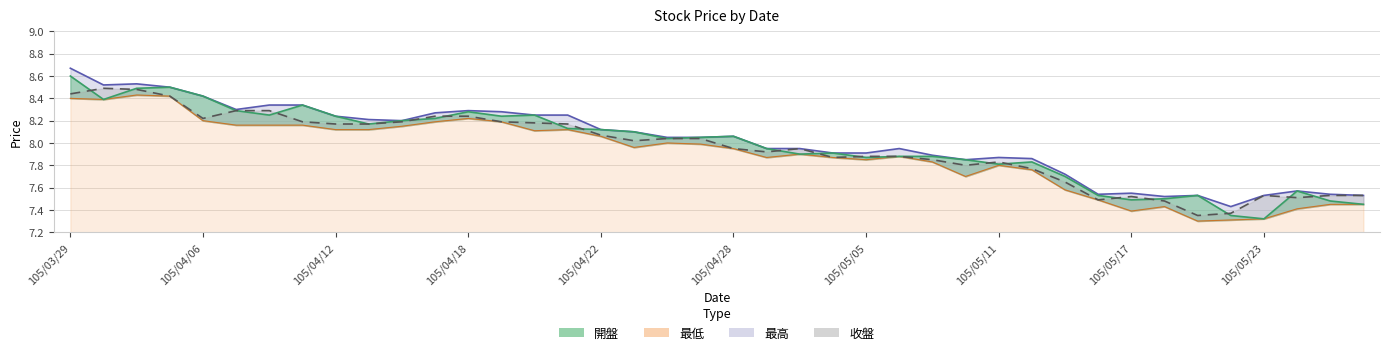

What is the average value of the 最高 series?

8.0